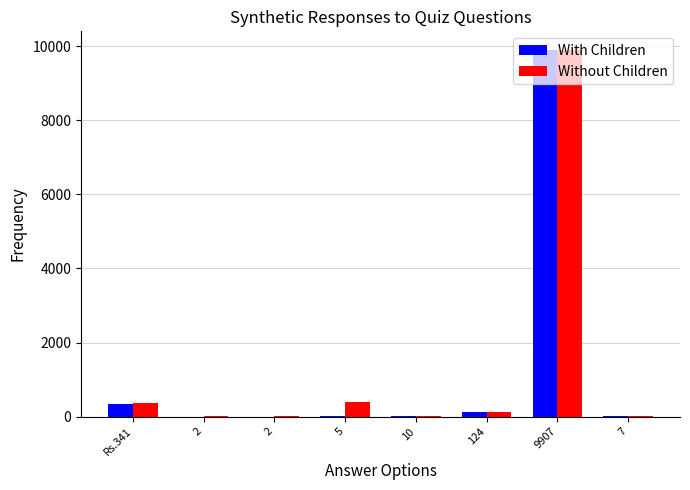

Is the value of Without Children at 2 greater than the value of With Children at 5?

Yes